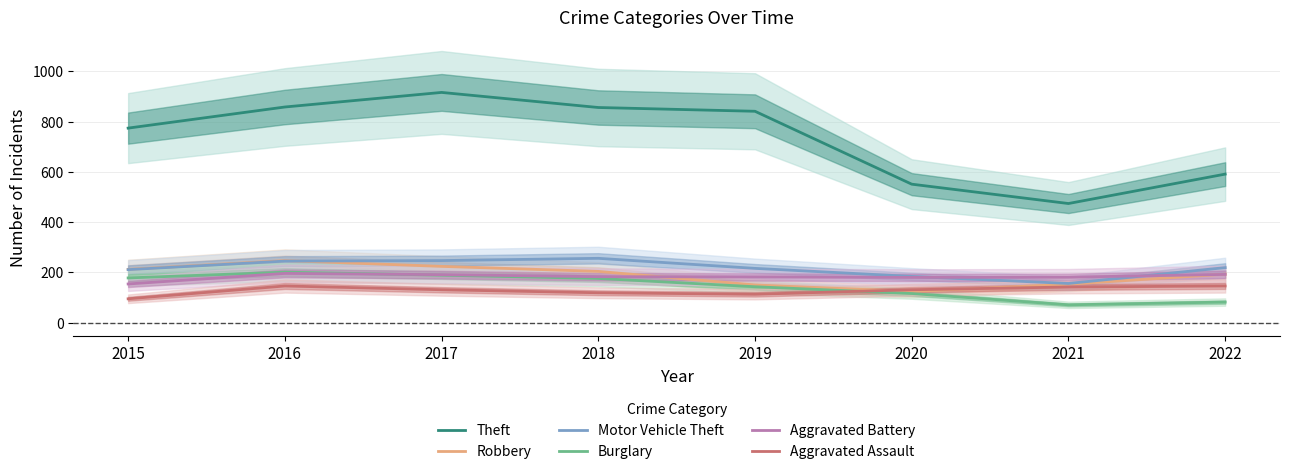

Does the chart have visible grid lines?

Yes